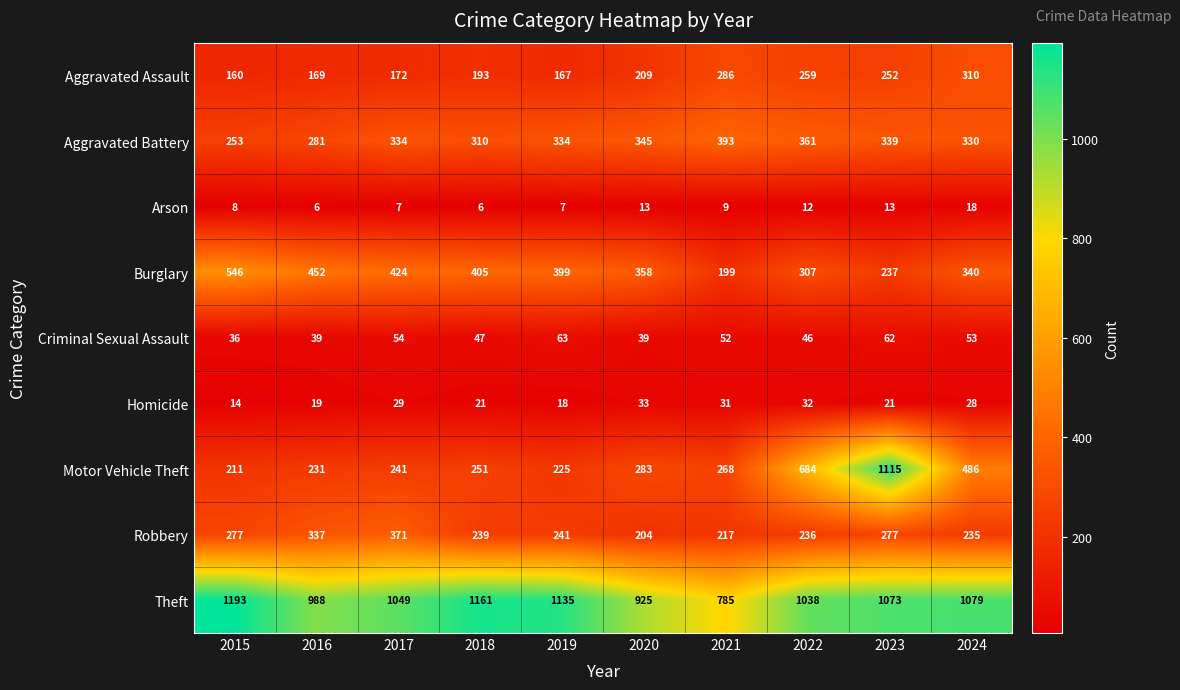

Which series has the largest total across all categories?

Theft